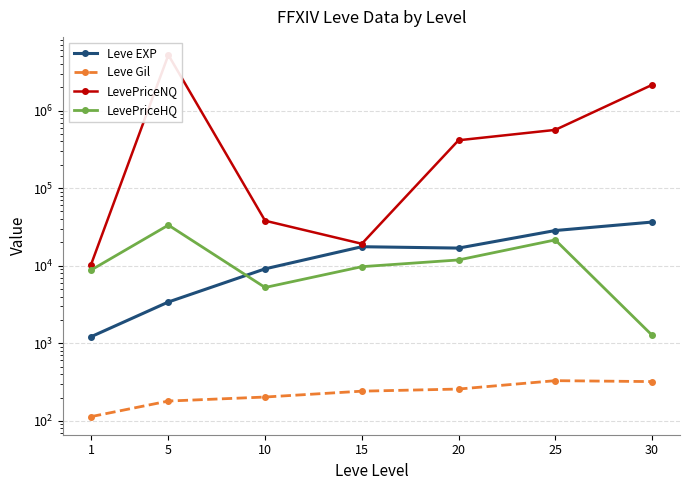

In LevePriceHQ, how many points are lower than both neighbors (excluding endpoints)?

1